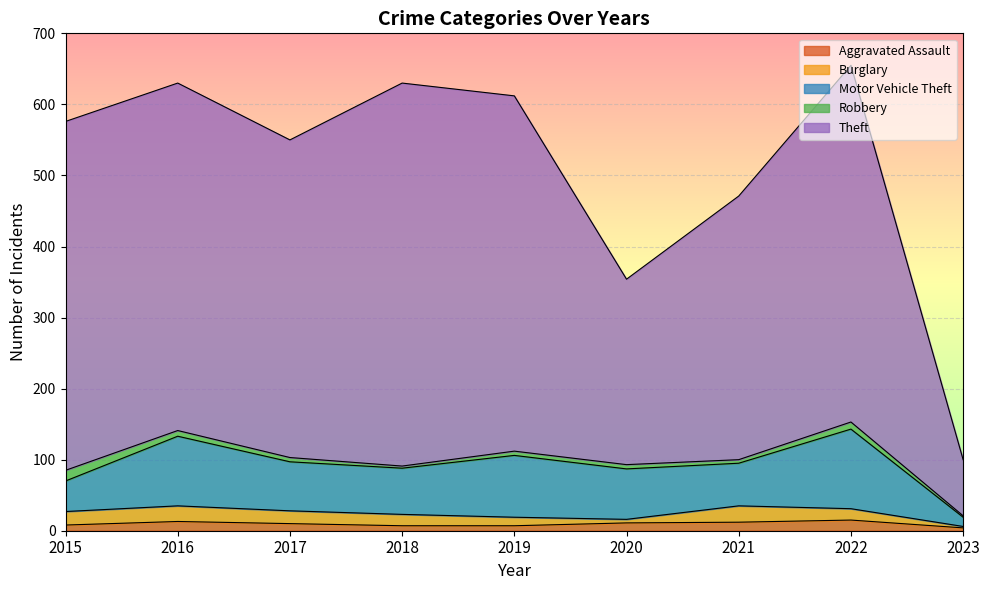

Which series has the largest total across all categories?

Theft